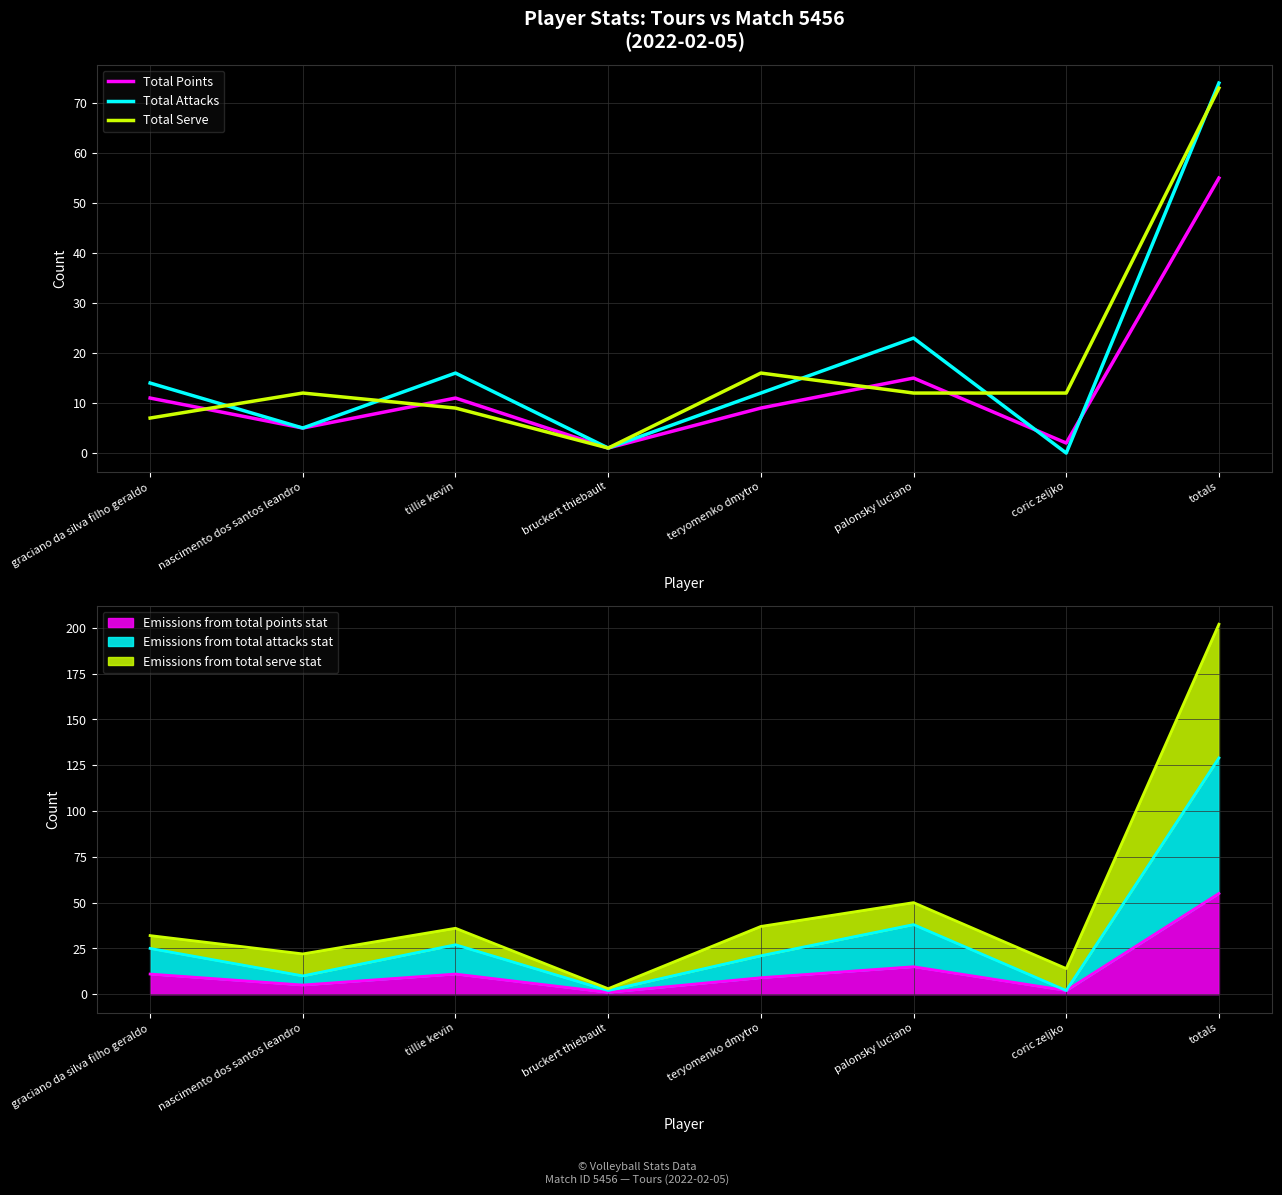

At which label does Total Attacks first exceed 14?

tillie kevin